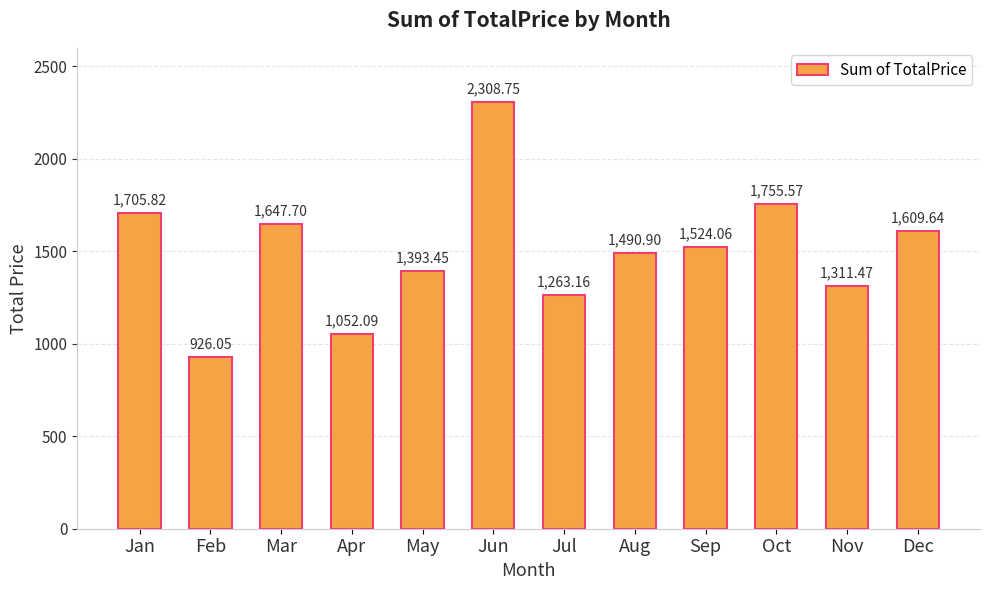

How many categories are shown in the chart?

12